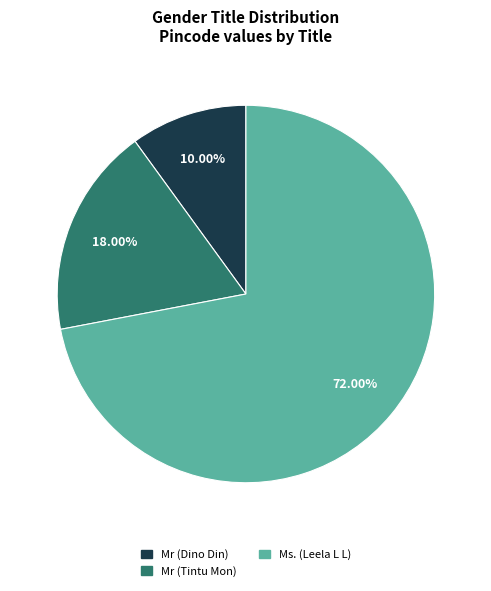

To the nearest percent, what is the difference between the Ms. (Leela L L) and Mr (Dino Din) slice percentages?

62%